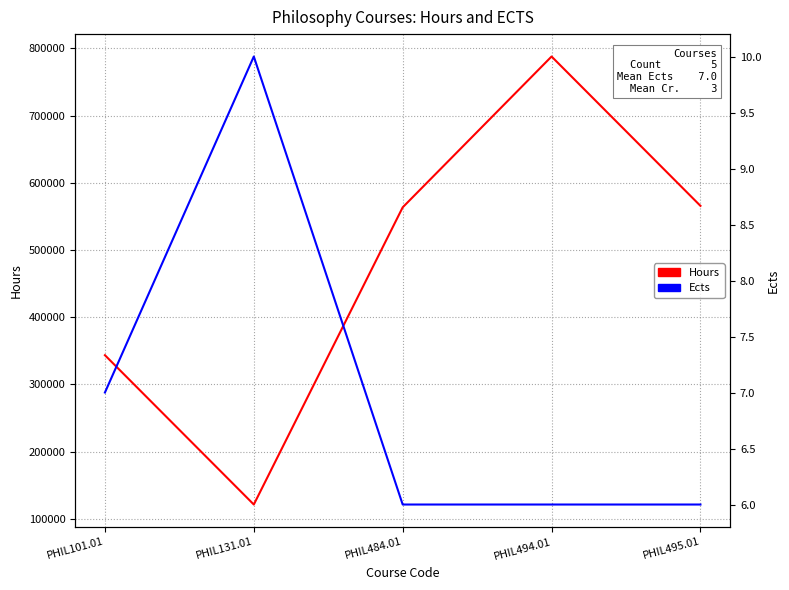

What is the sum of all Hours values?

2381614